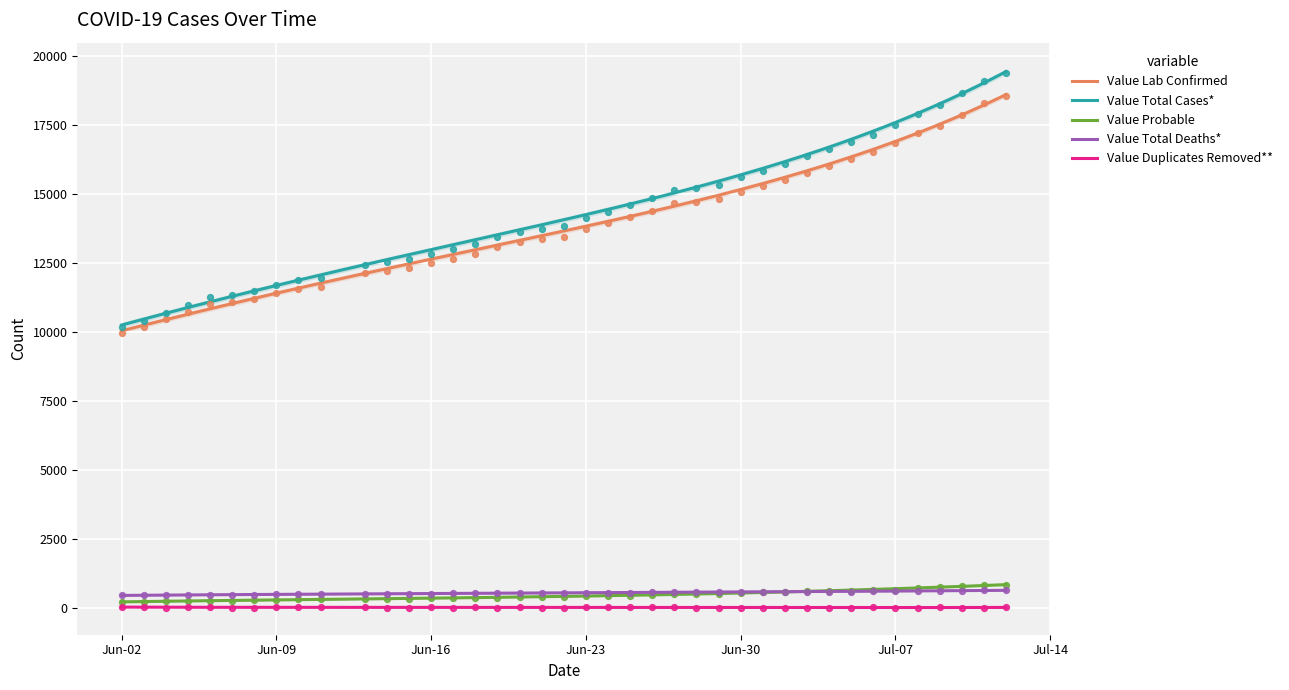

True or false: Value Lab Confirmed and Value Duplicates Removed** intersect in this chart.

False